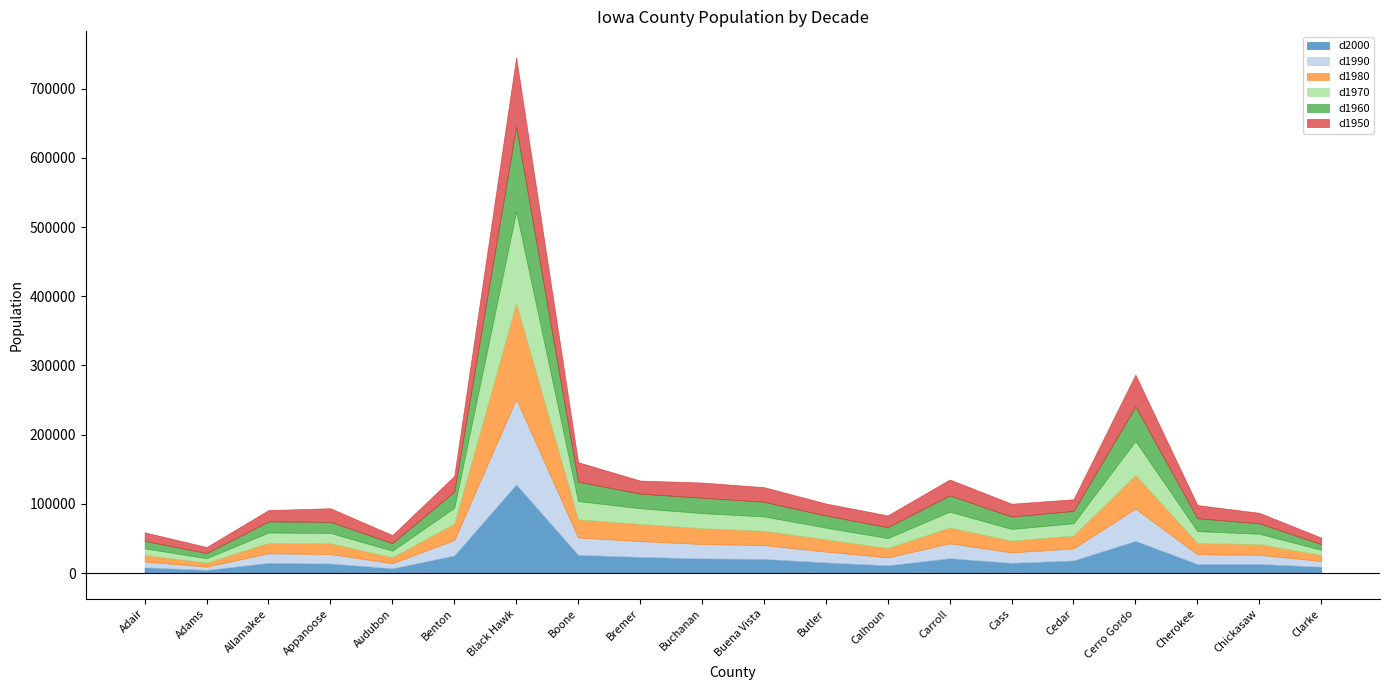

What is the difference between the d1980 values at Chickasaw and Benton?

8212